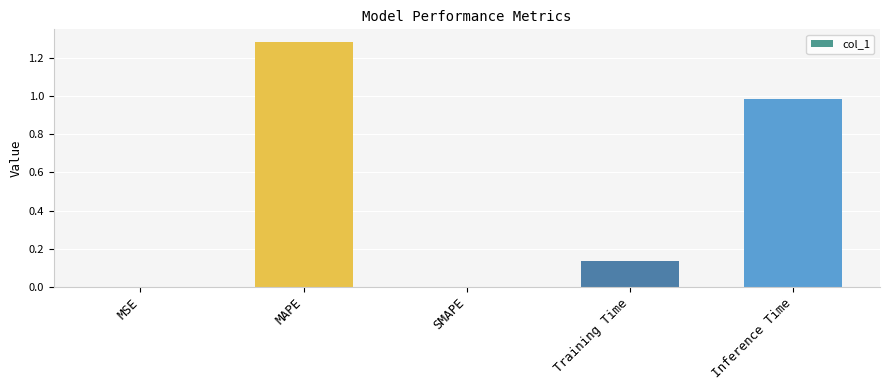

Is it true that the value at SMAPE is -0.4?

False